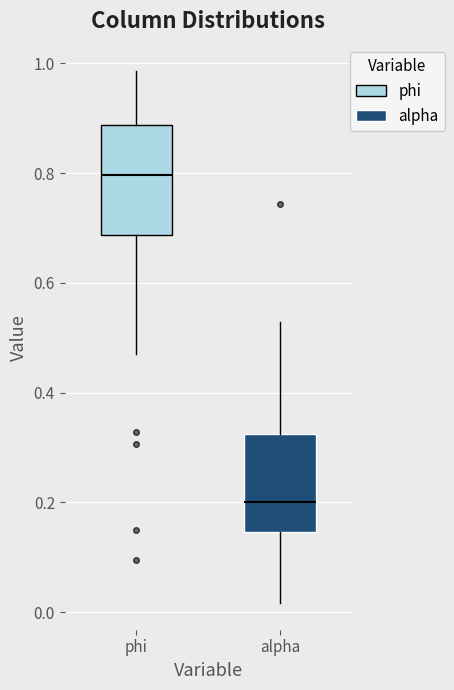

Reading left to right, read every box against the y-axis: the position of its median line, the range the box covers, and the ends of its whiskers. The values are not printed on the chart, so give them approximately, as read against the axis.

phi: median 0.80, box 0.68 to 0.88, whiskers 0.46 to 0.98
alpha: median 0.20, box 0.14 to 0.32, whiskers 0.02 to 0.52